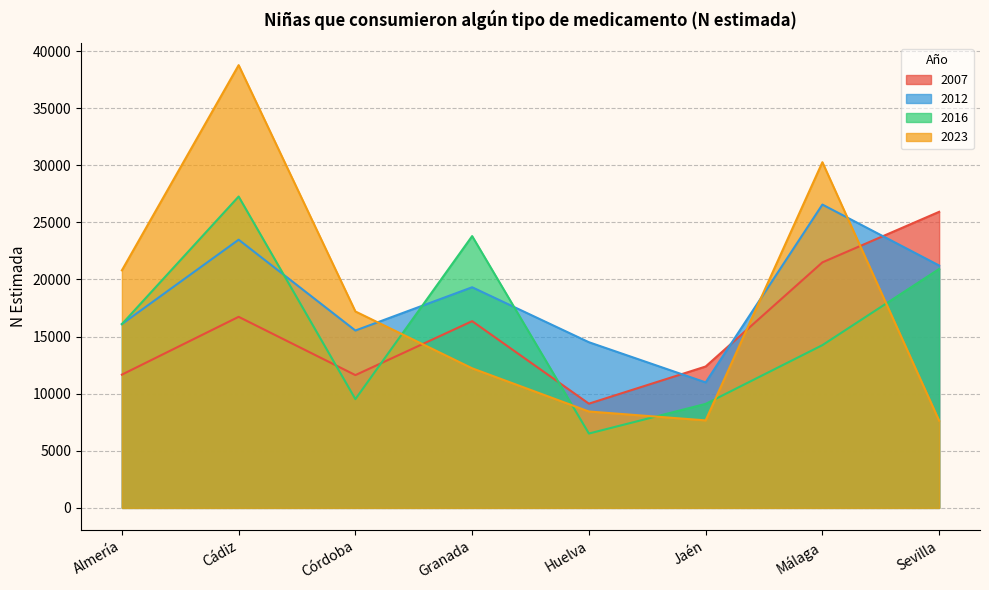

What is the label of the 5th point from the left?

Huelva